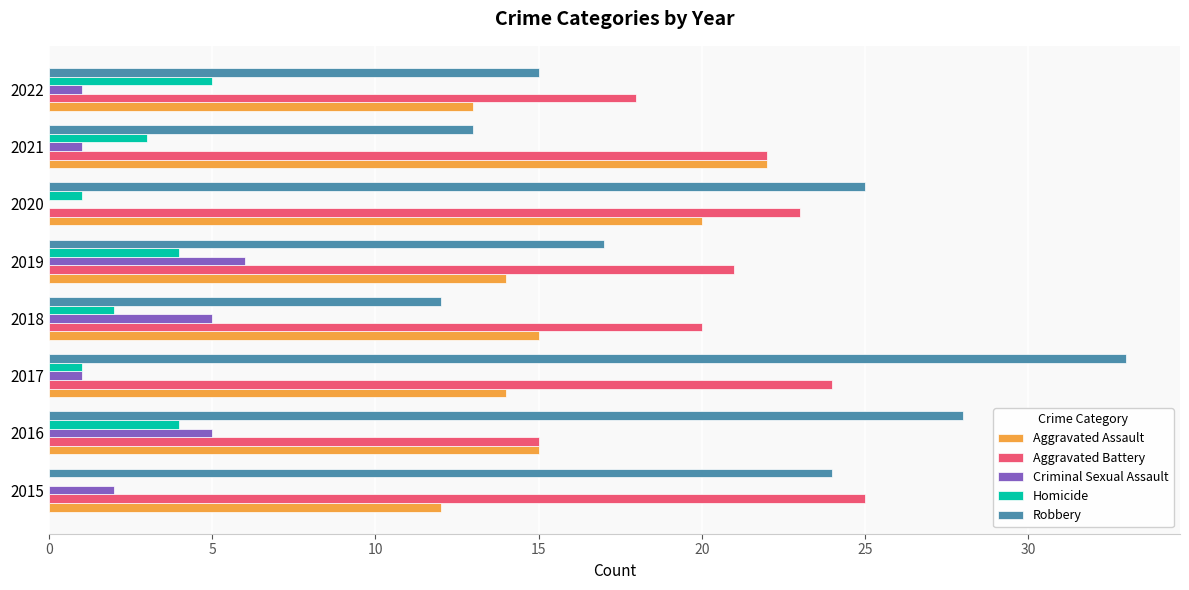

Read the Homicide value at 2022.

5